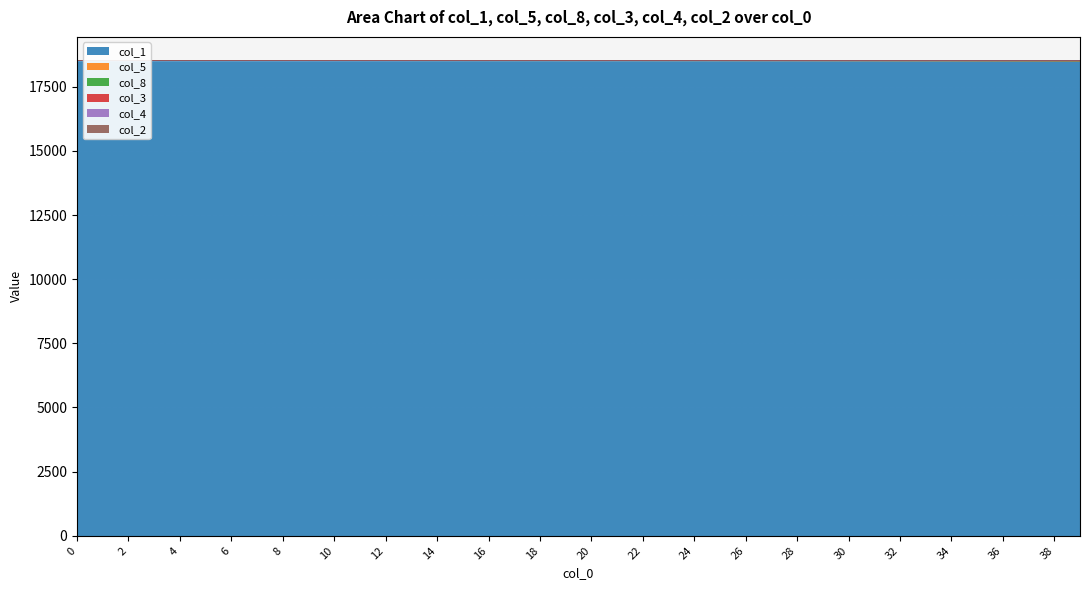

True or false: col_8 and col_3 intersect in this chart.

False